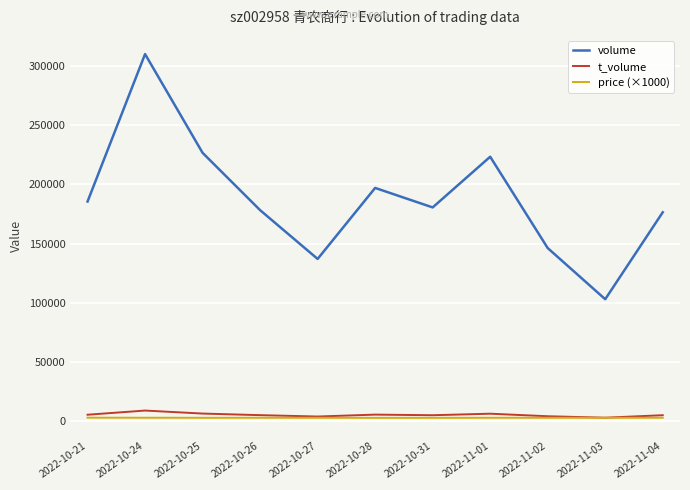

What is the difference between the price (×1000) values at 2022-11-02 and 2022-10-21?

80